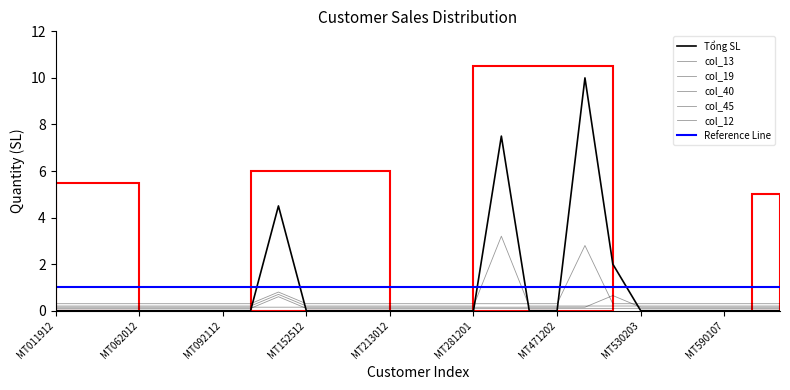

True or false: col_13 has a value of 0.2 at MT172812.

False